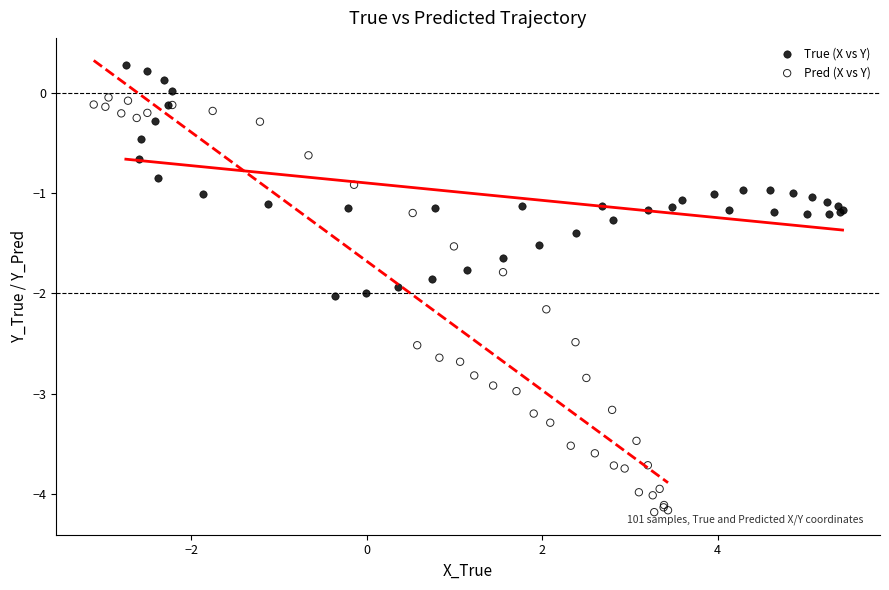

Which series contains the highest Y value?

True (X vs Y)